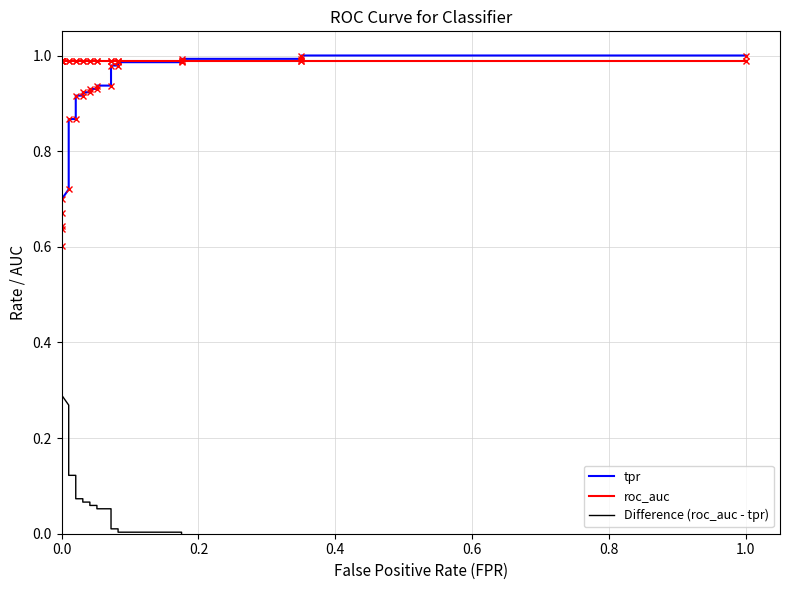

Reading left to right, extract all data points from this chart.

tpr: 0.6	0.6	0.6	0.7	0.7	0.7	0.9	0.9	0.9	0.9	0.9	0.9	0.9	0.9	0.9	0.9	1.0	1.0	1.0	1.0	1.0	1.0	1.0	1.0
roc_auc: 1.0	1.0	1.0	1.0	1.0	1.0	1.0	1.0	1.0	1.0	1.0	1.0	1.0	1.0	1.0	1.0	1.0	1.0	1.0	1.0	1.0	1.0	1.0	1.0
Difference (roc_auc - tpr): 0.4	0.4	0.3	0.3	0.3	0.3	0.1	0.1	0.1	0.1	0.1	0.1	0.1	0.1	0.1	0.1	0.0	0.0	0.0	0.0	-0.0	-0.0	-0.0	-0.0